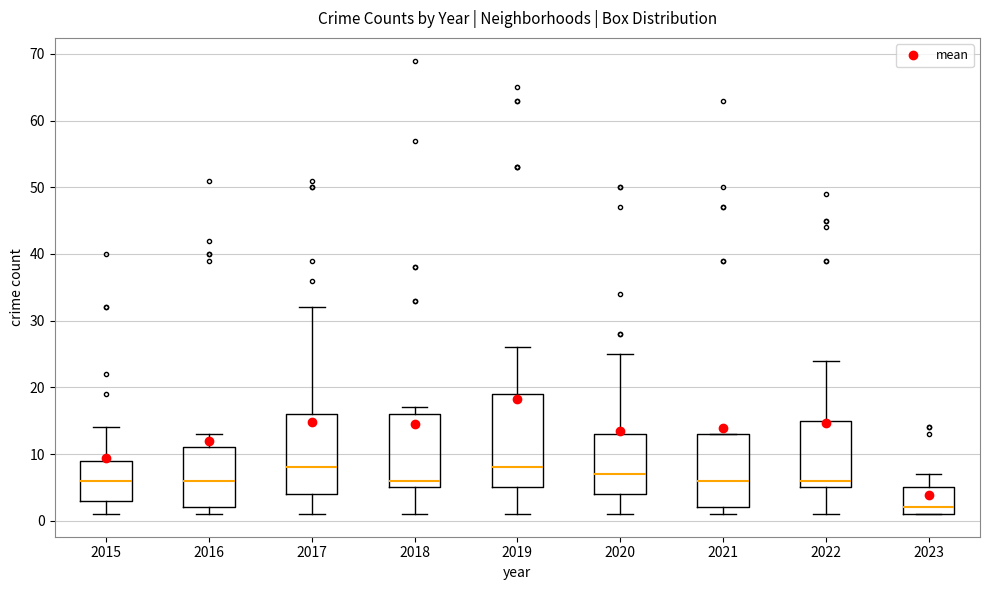

Which box is the tallest, from its lower edge to its upper edge?

2019